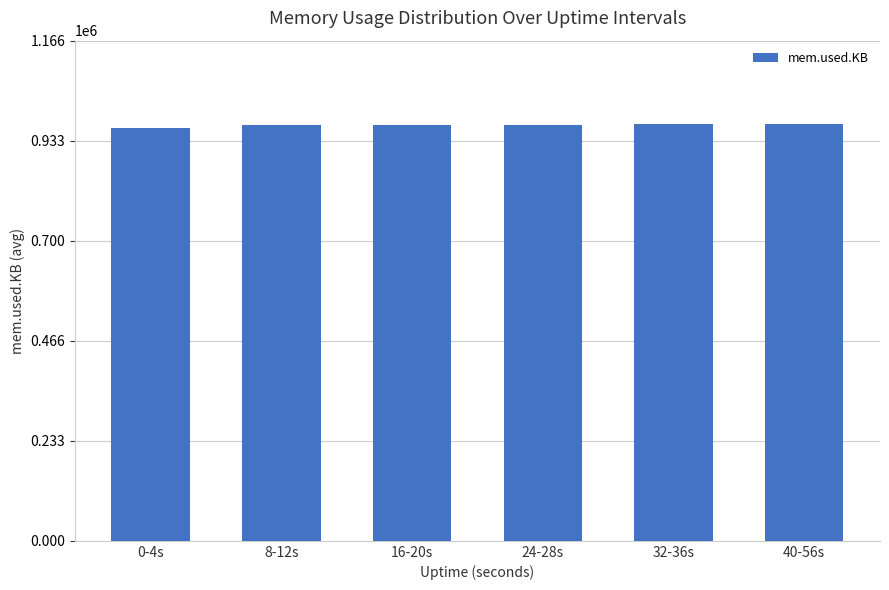

What is the ratio of the value at 0-4s to the value at 32-36s?

1.0